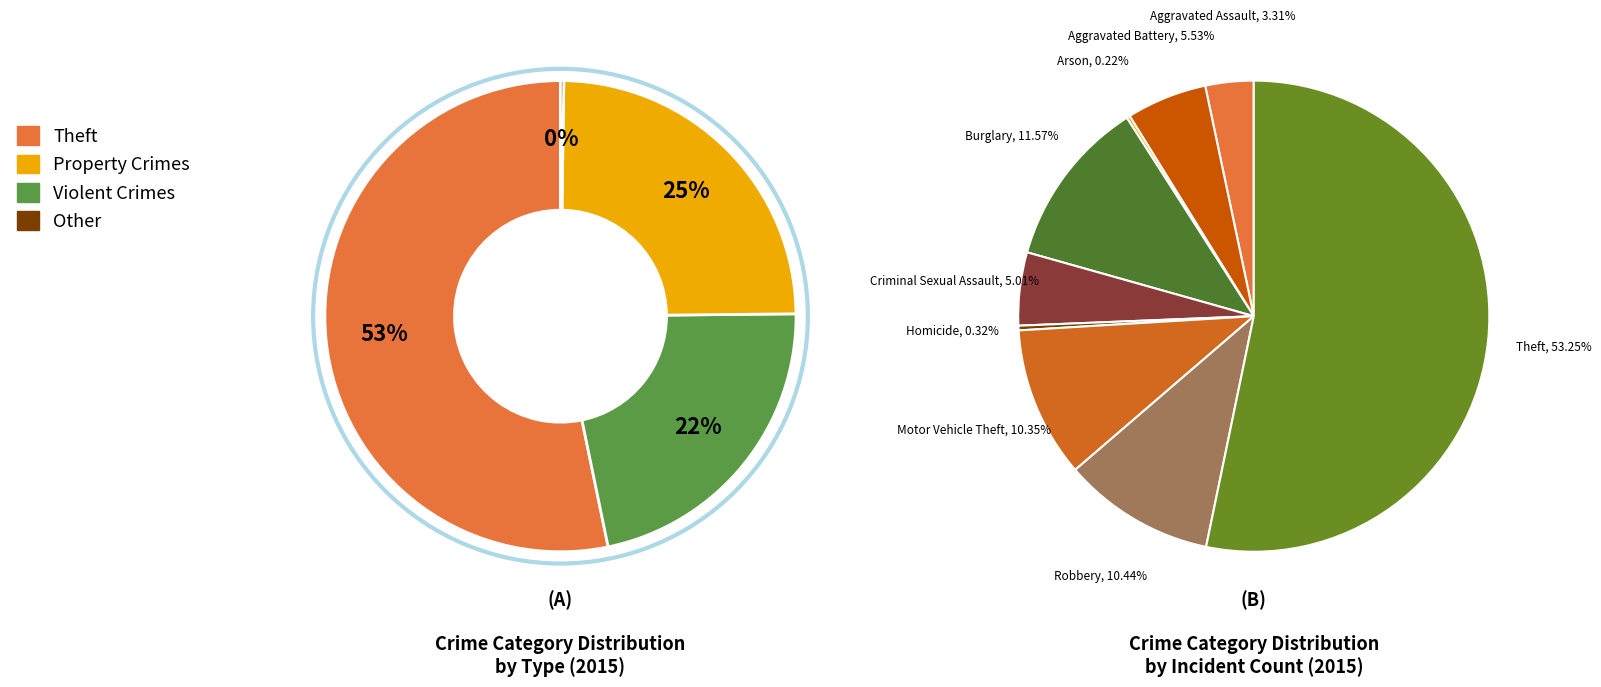

To the nearest percent, what portion does Theft represent?

53%